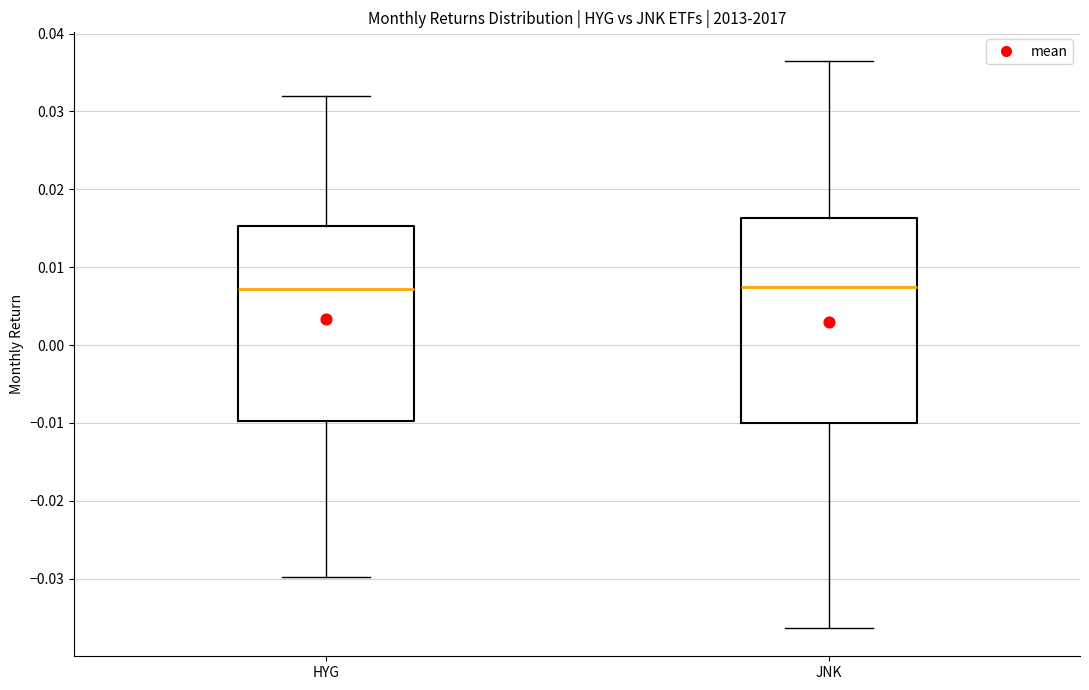

Reading left to right, transcribe this box plot: for each box, give where its median line is, the range the box spans, and where its two whiskers end, as read against the y-axis. The values are not printed on the chart, so give them approximately, as read against the axis.

HYG: median 0.007, box -0.010 to 0.015, whiskers -0.030 to 0.032
JNK: median 0.008, box -0.010 to 0.016, whiskers -0.036 to 0.037